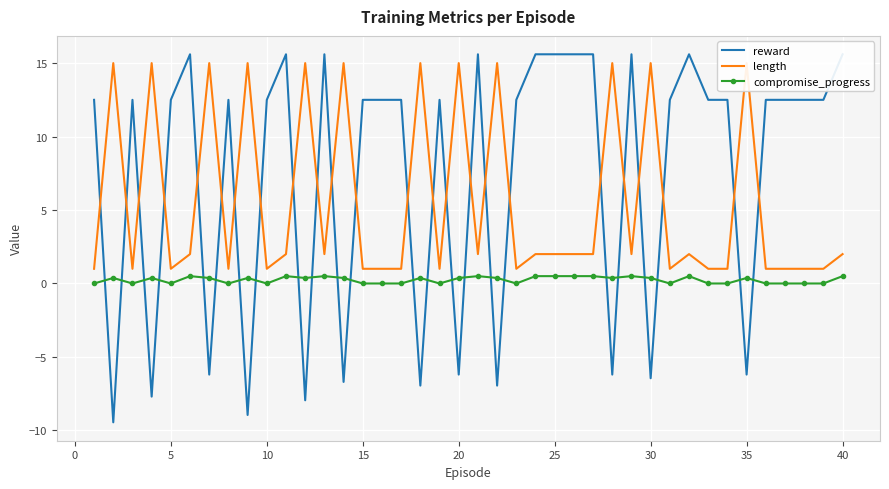

True or false: compromise_progress has a value of 0.4 at 35.

True